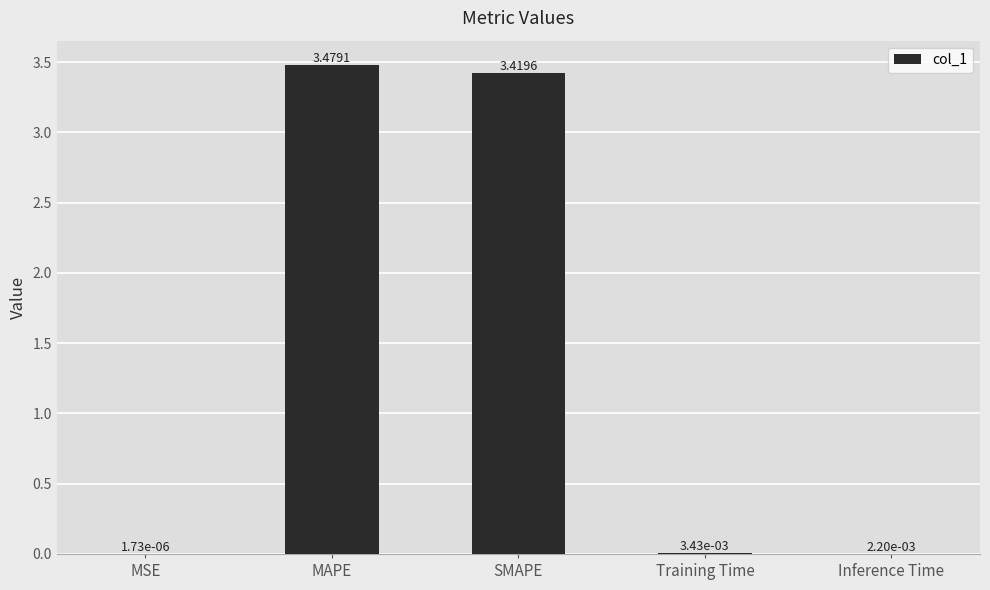

Between MSE and SMAPE, which is larger?

SMAPE